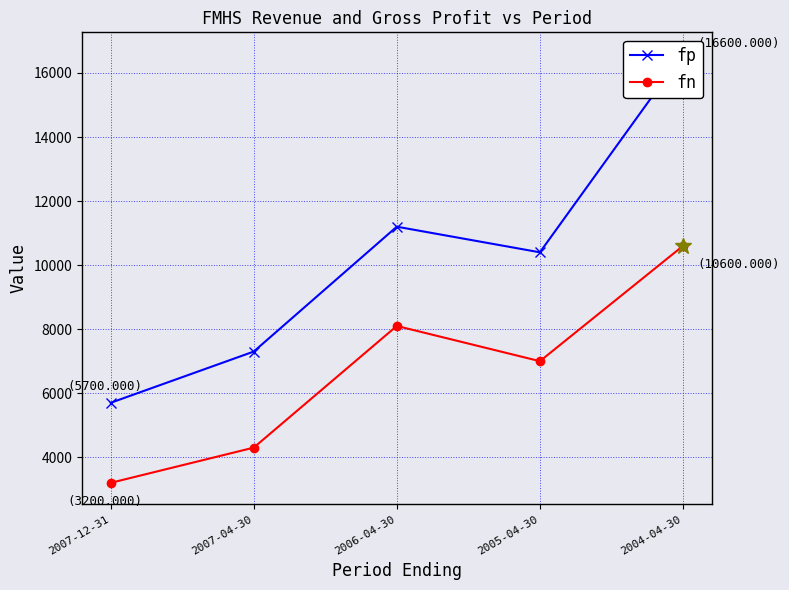

Between 2007-04-30 and 2005-04-30, which series saw the biggest shift?

fp